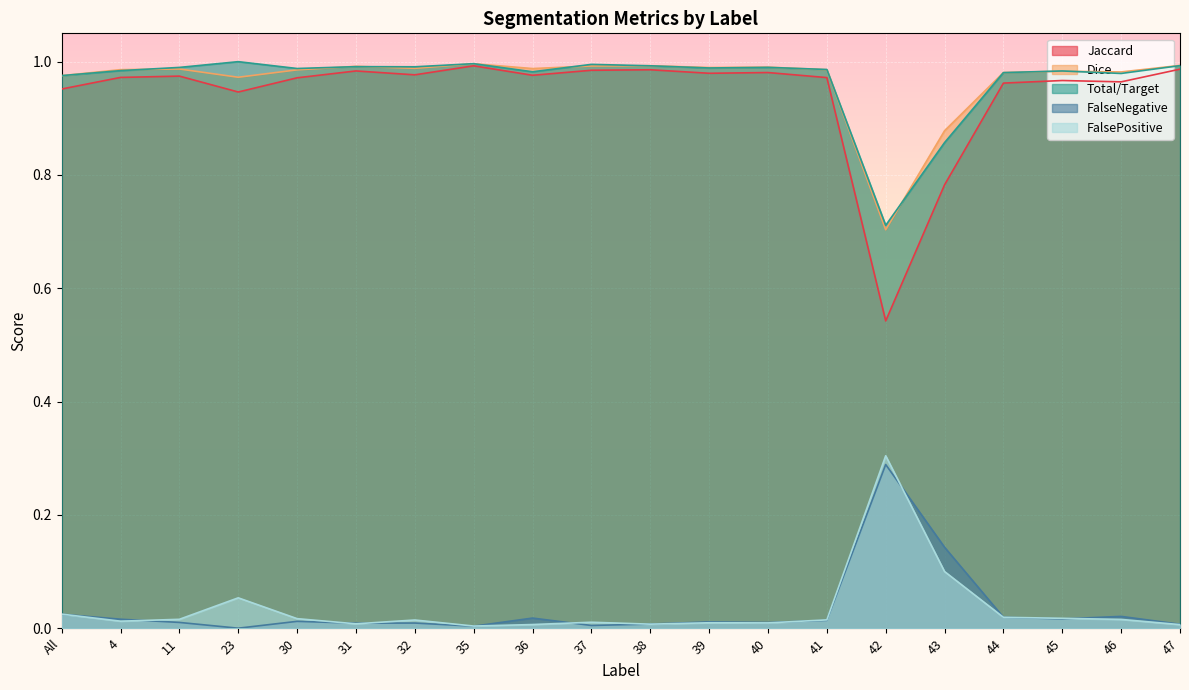

Where is the first local minimum for Total/Target?

30